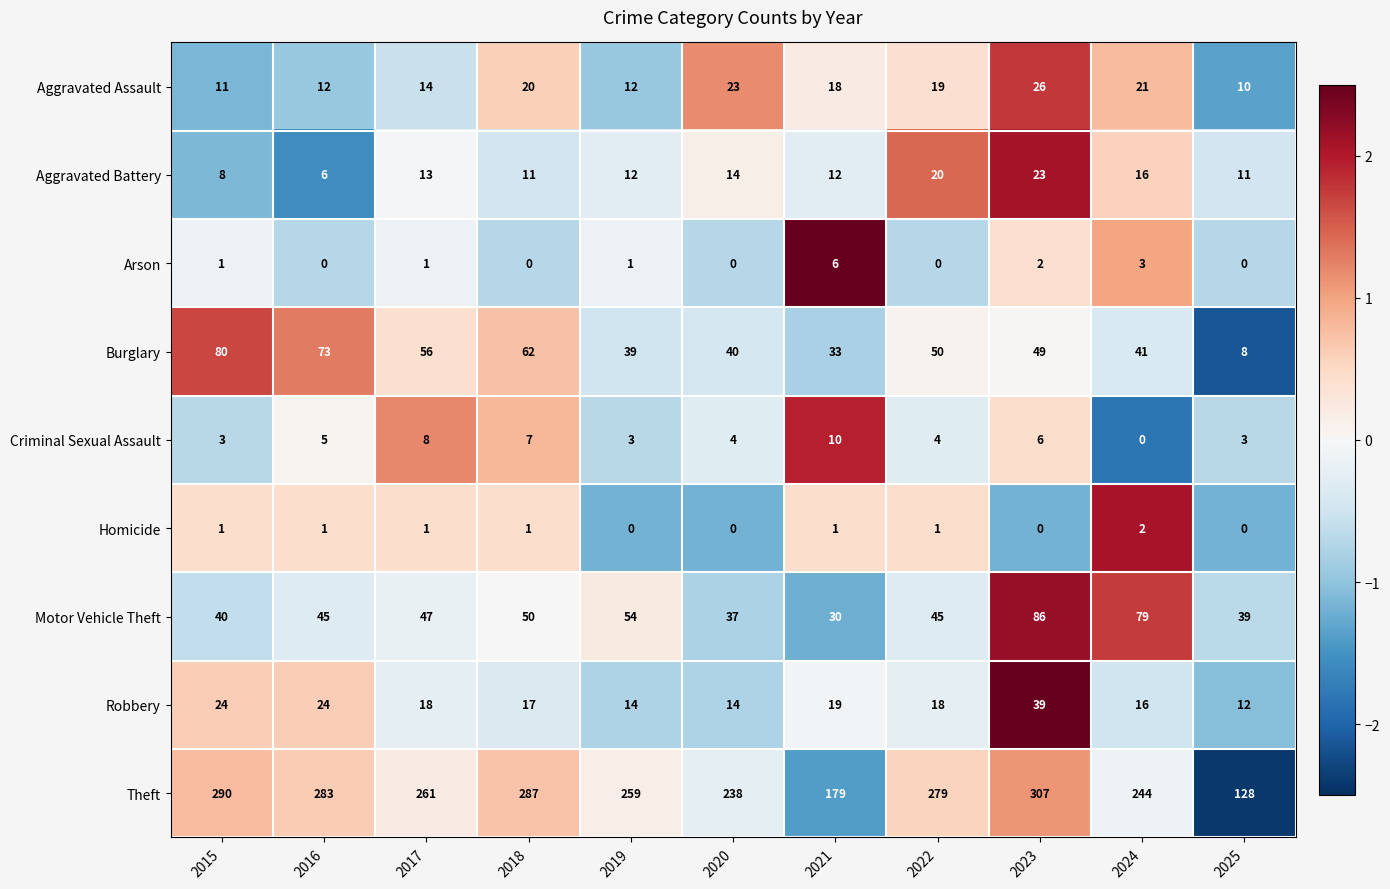

What is the spread (max minus min) of values at 2025?

128